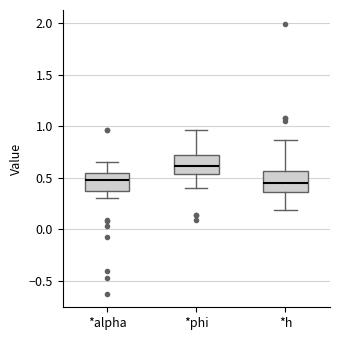

Reading left to right, read every box against the y-axis: the position of its median line, the range the box covers, and the ends of its whiskers. The values are not printed on the chart, so give them approximately, as read against the axis.

*alpha: median 0.50, box 0.35 to 0.55, whiskers 0.30 to 0.65
*phi: median 0.60, box 0.55 to 0.70, whiskers 0.40 to 0.95
*h: median 0.45, box 0.35 to 0.55, whiskers 0.20 to 0.85